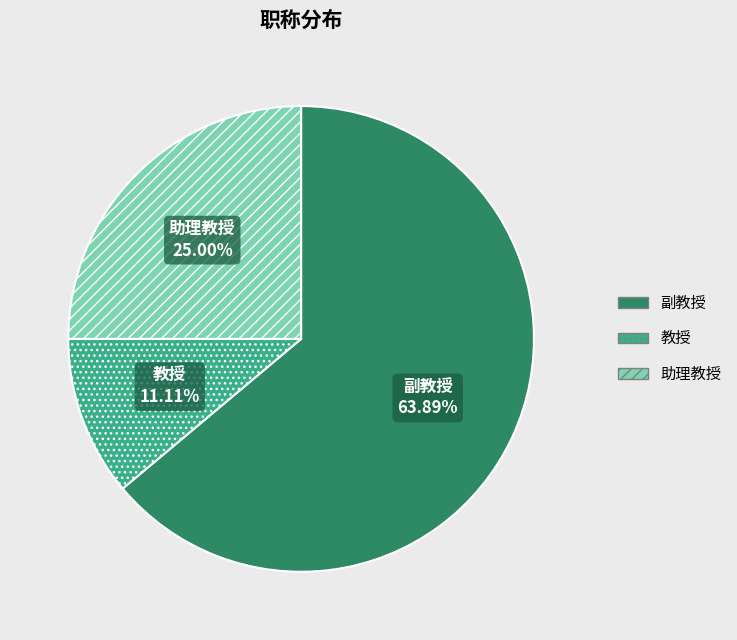

How many slices are in this pie chart?

3